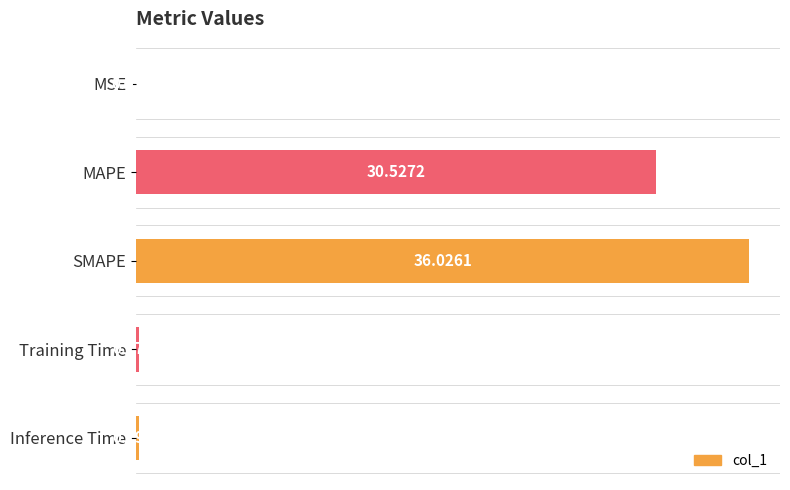

Where is the data nearest to the value 18?

MAPE